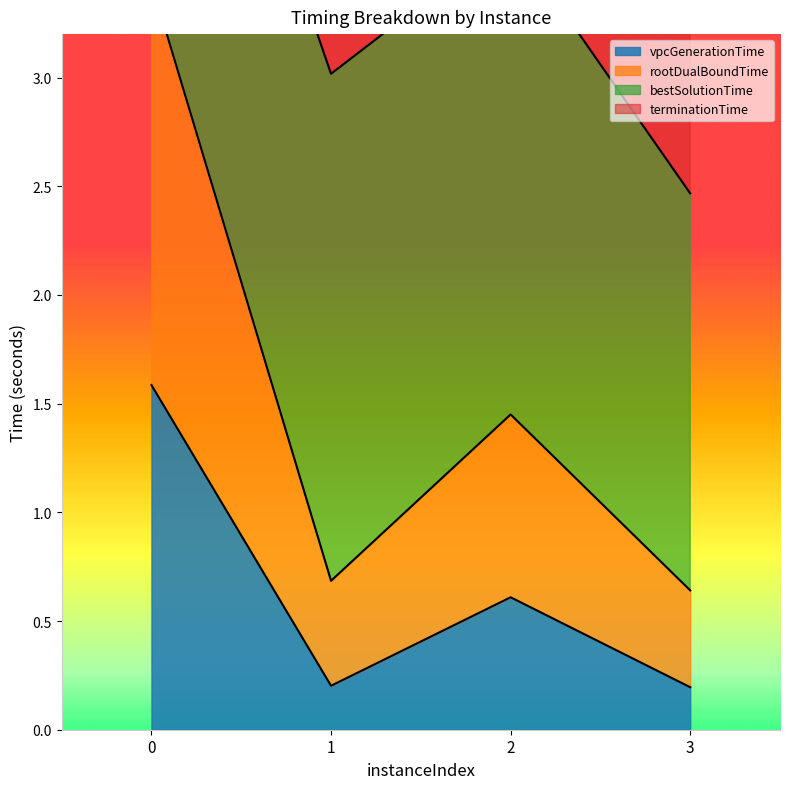

Which series changed the most between 0 and 2?

rootDualBoundTime